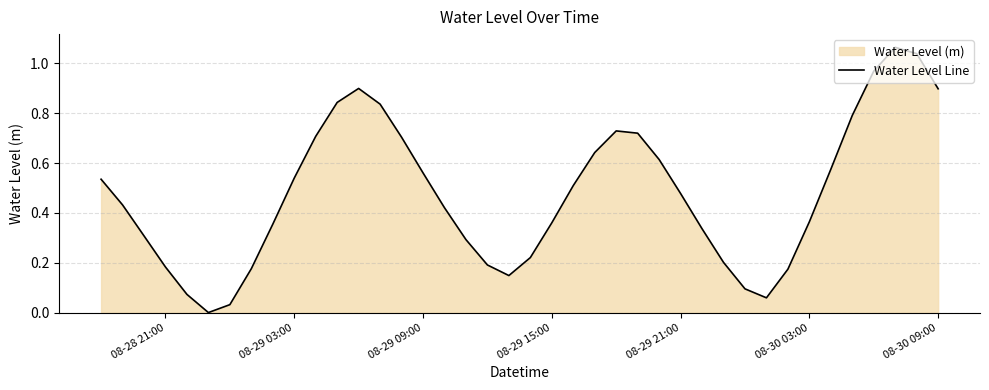

The chart shows a value of 0.5 at 08-30 03:00. True or false?

False